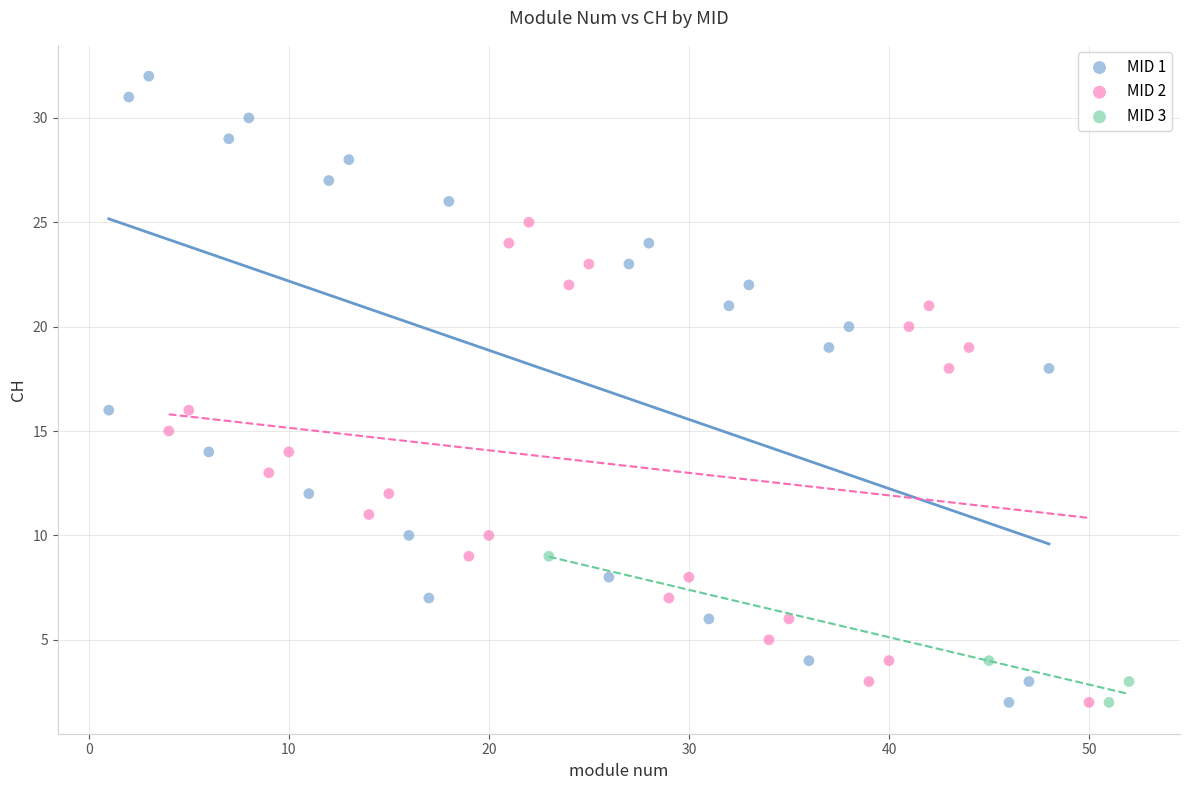

Which series contains the highest Y value?

MID 1